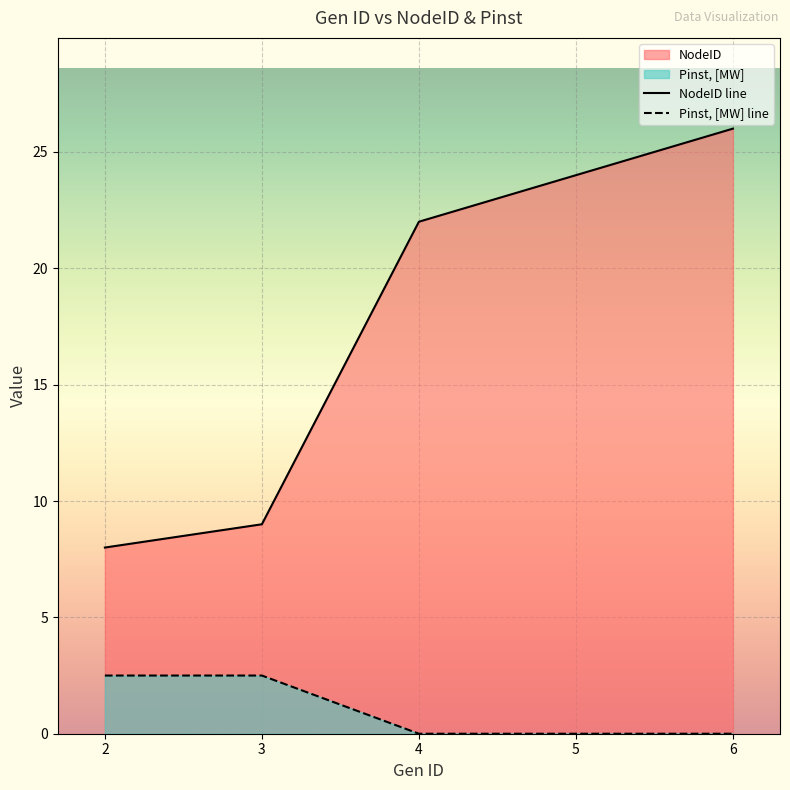

True or false: NodeID has more than 2 interior local peaks.

False